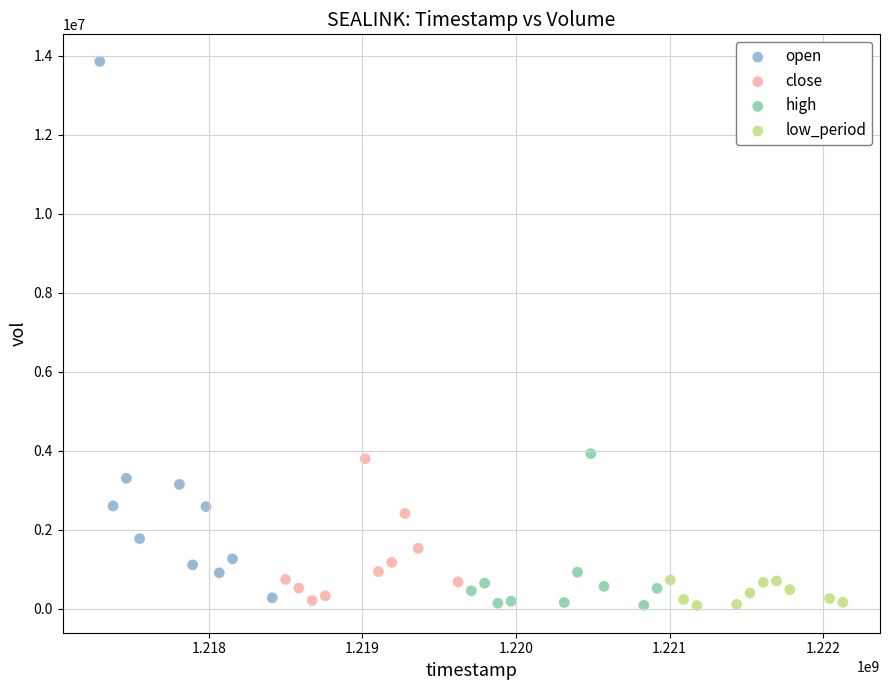

Which series reaches the maximum Y coordinate?

open